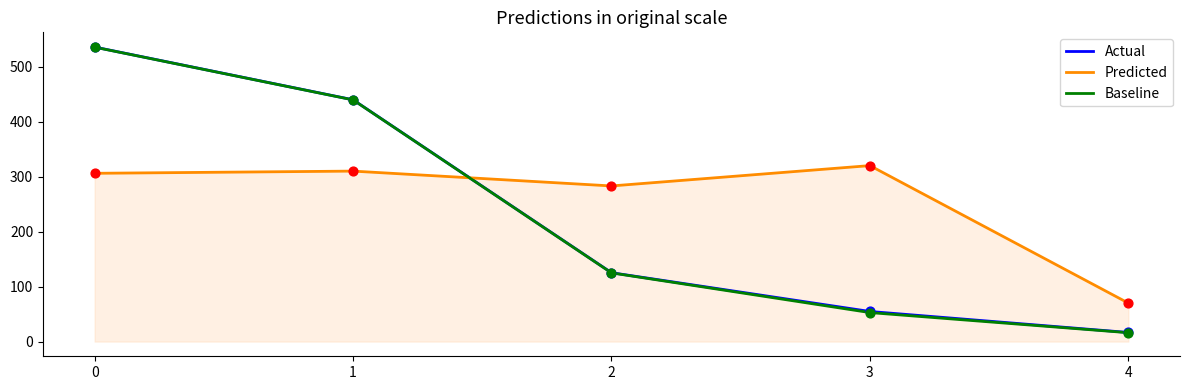

Which series has the largest total across all categories?

Predicted